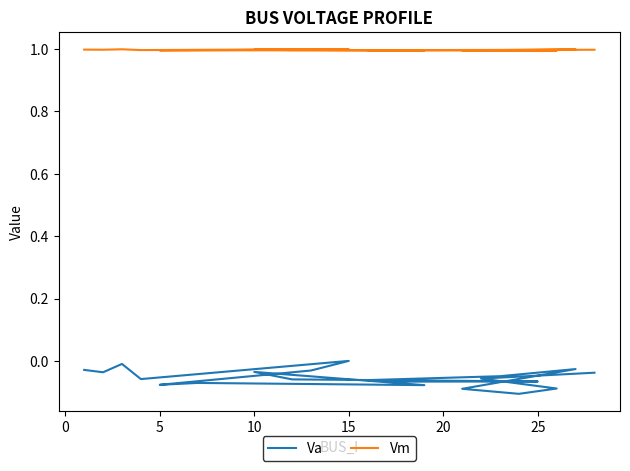

Where is the first local maximum for Vm?

5